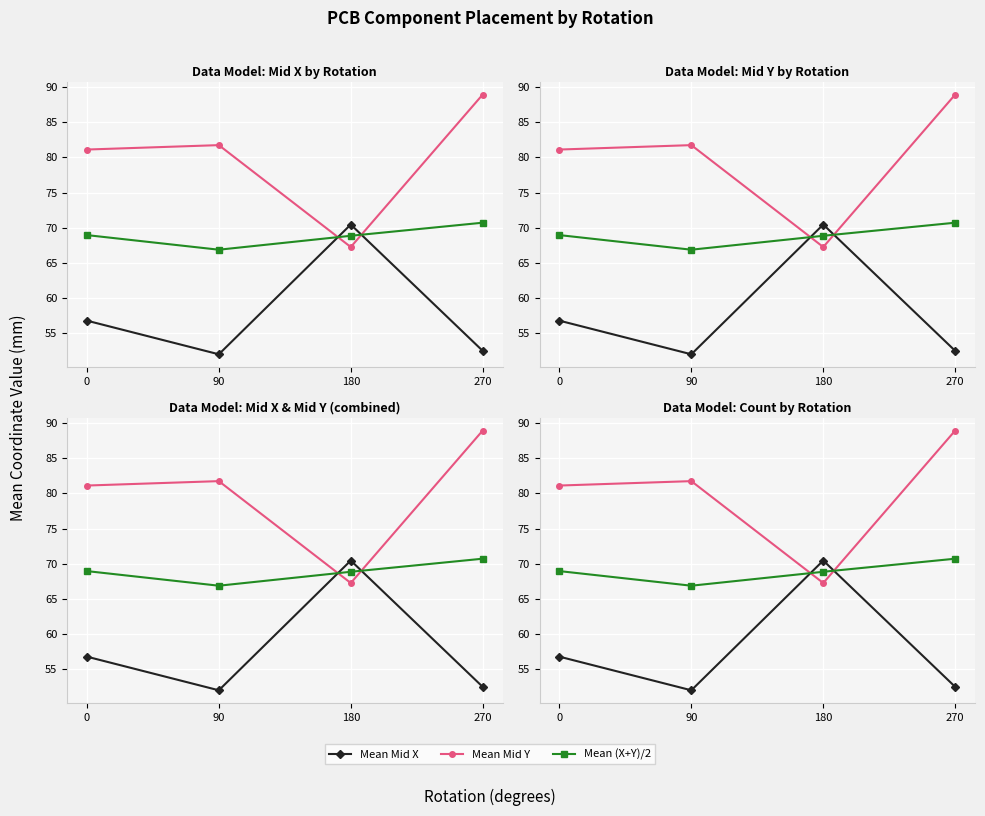

The Mean Mid Y series shows 89.0 at 270. True or false?

True